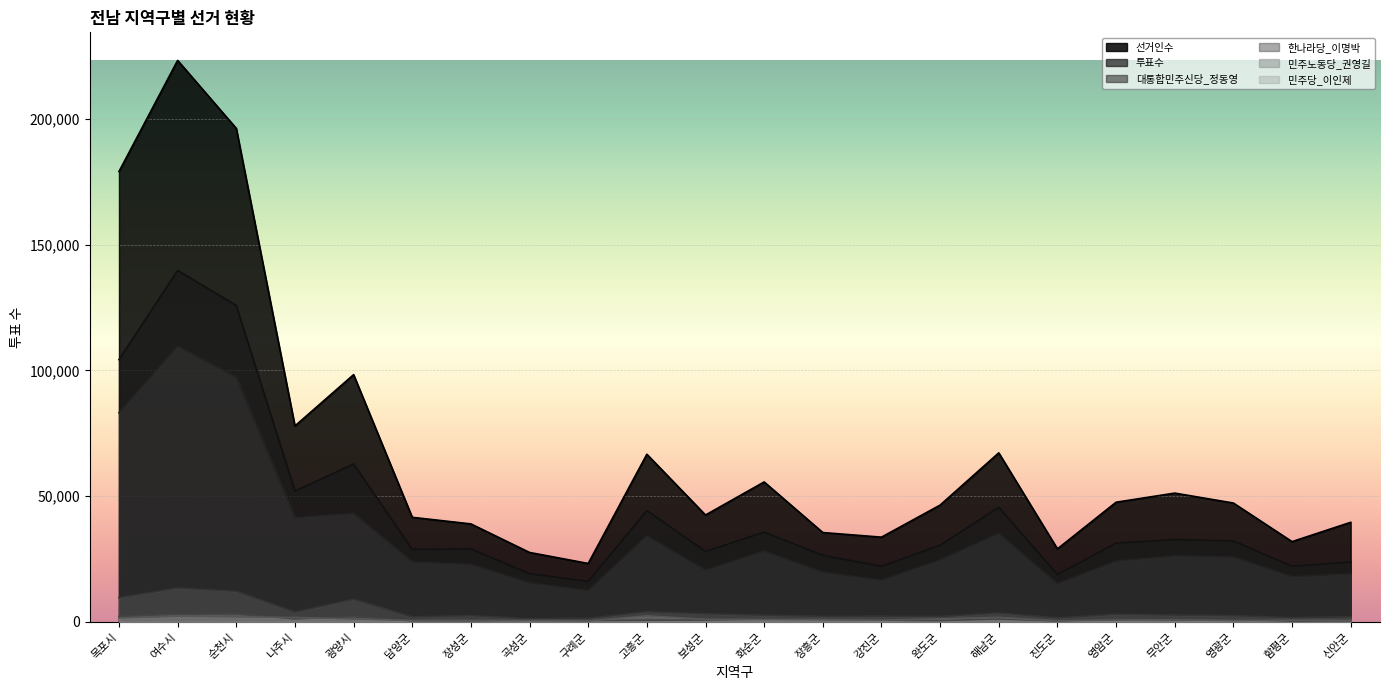

How many values in the 민주당_이인제 series are below 884?

11